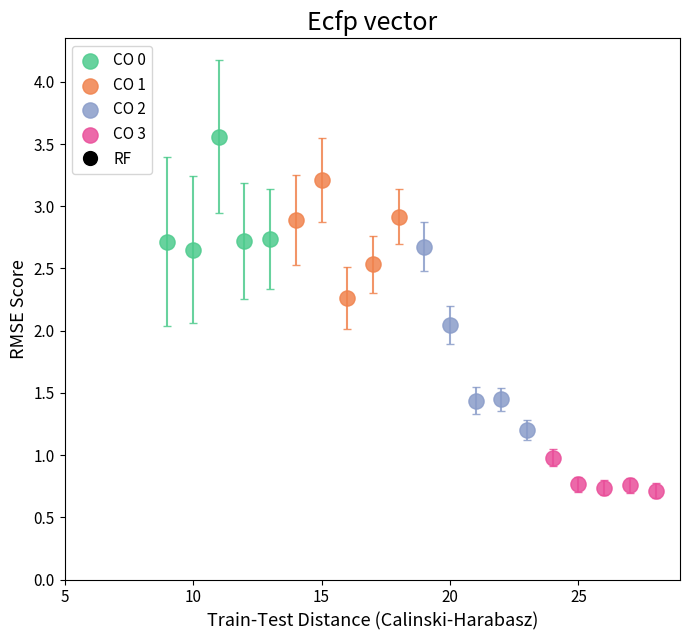

Which series reaches the maximum Y coordinate?

CO 0